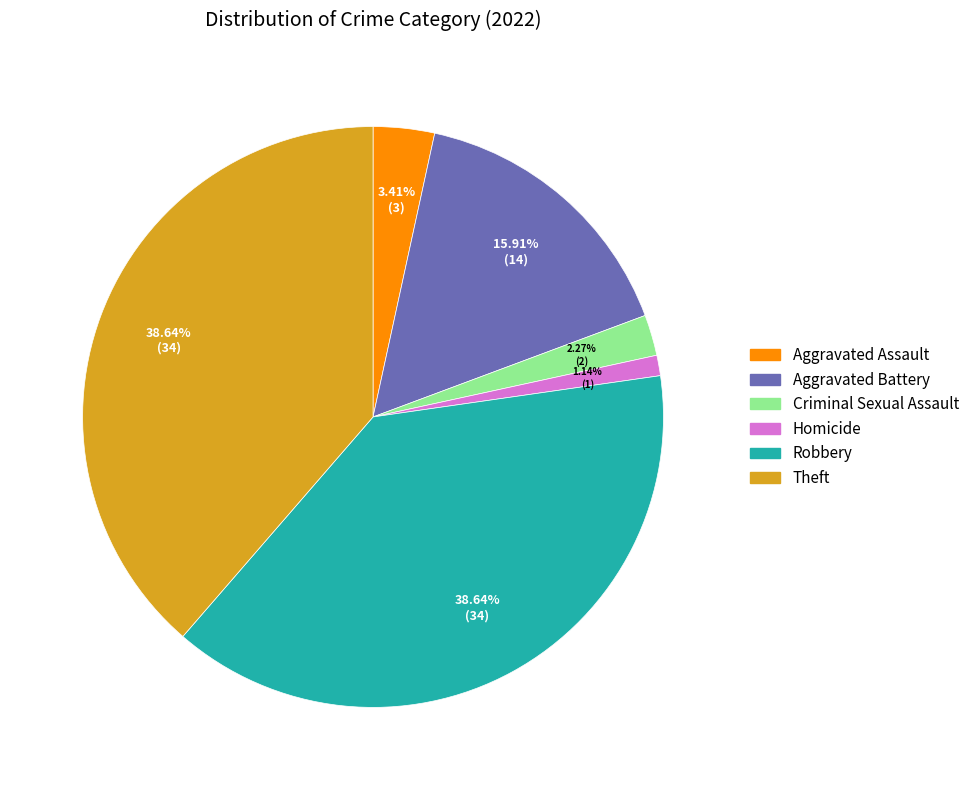

Is there any slice that represents more than half of the pie?

No